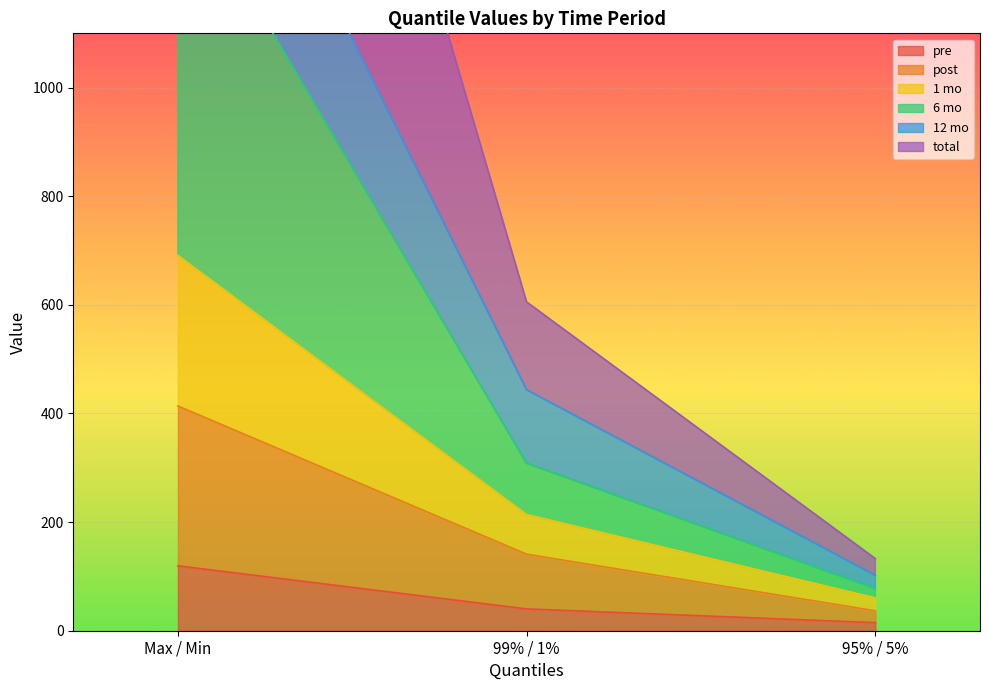

True or false: 12 mo has a value of 373.2 at 99% / 1%.

False